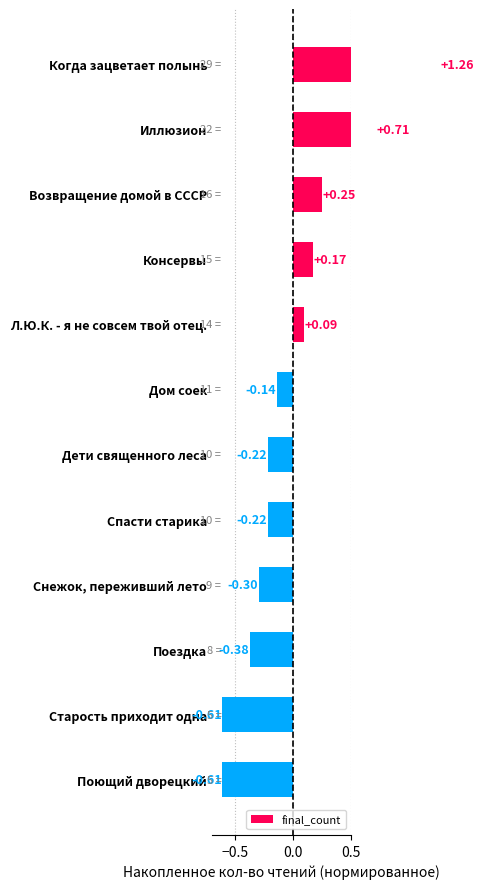

True or false: the data shows 0.1 at Л.Ю.К. - я не совсем твой отец..

True